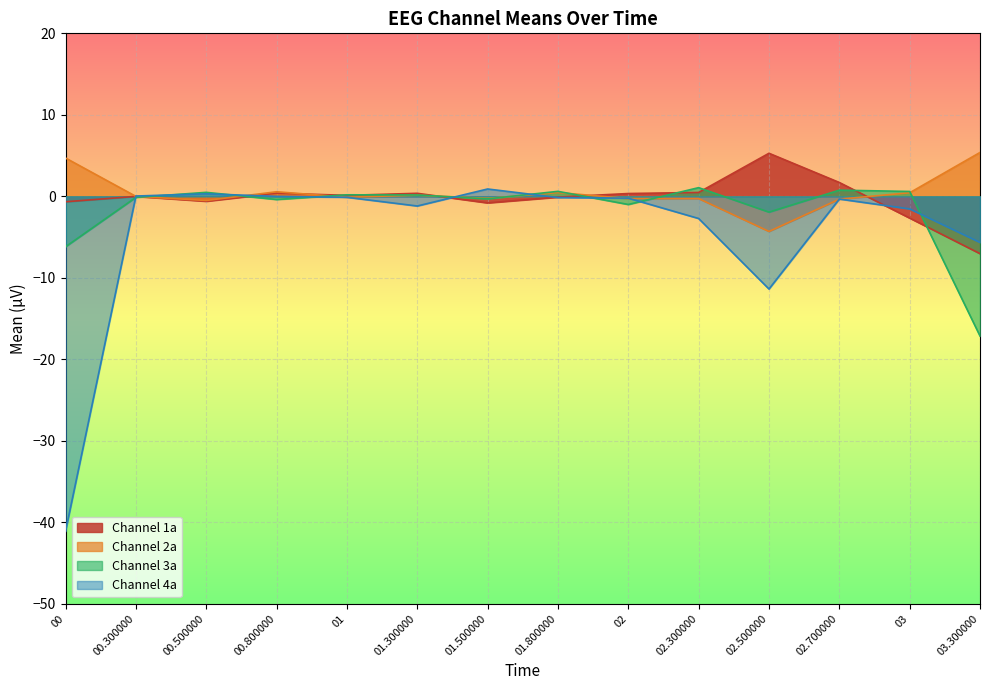

What is the average value of the Channel 1a series?

-0.2